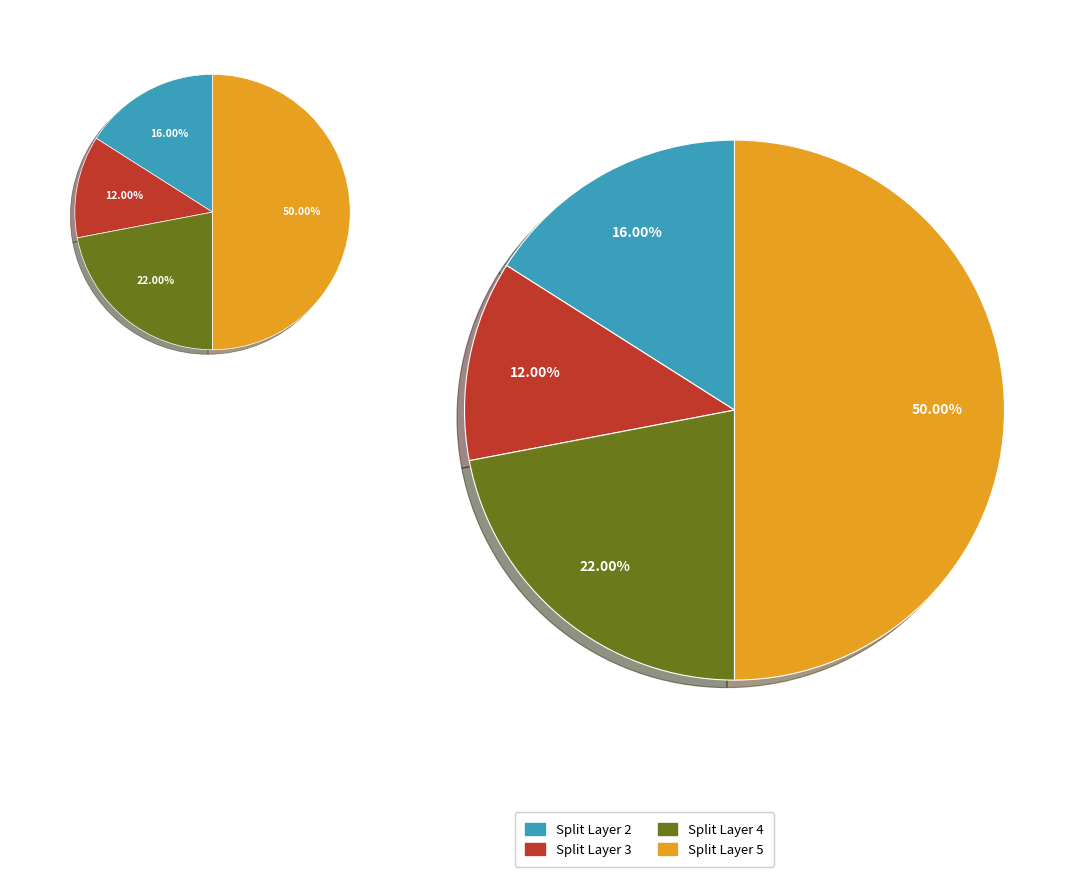

The 4 slice represents 22% of the pie. True or false?

True